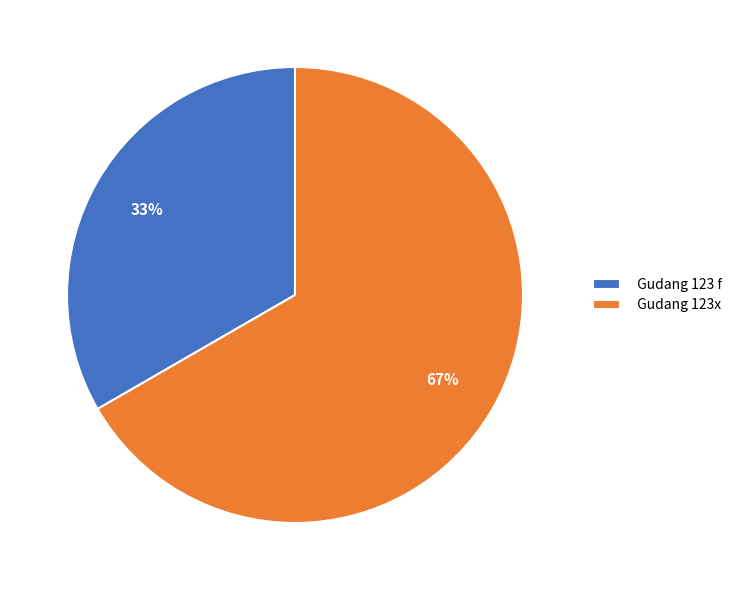

What is the ratio of the value at Gudang 123 f to the value at Gudang 123x?

0.5